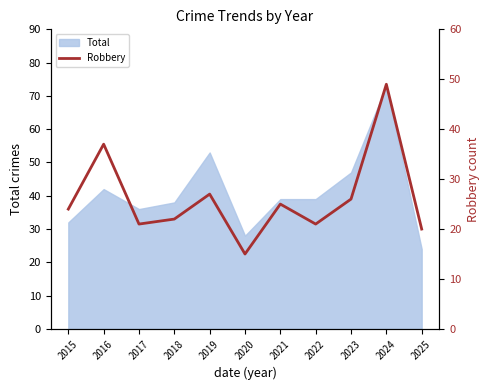

Where does the data first go above 24?

2016